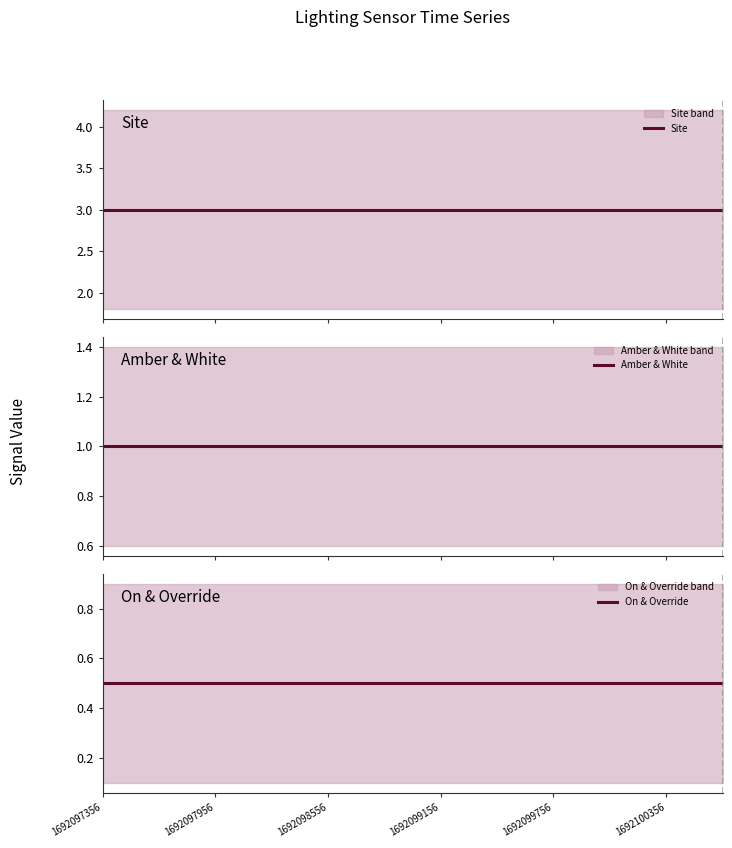

At 11, list the series in order from smallest to largest.

On & Override, Amber & White, Site